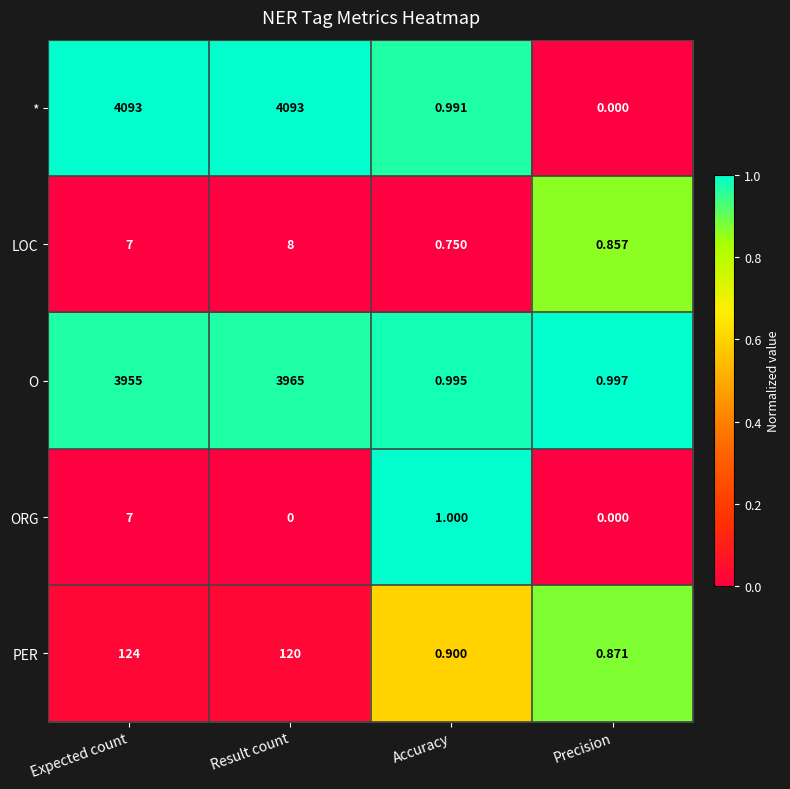

How many categories are shown in the chart?

4